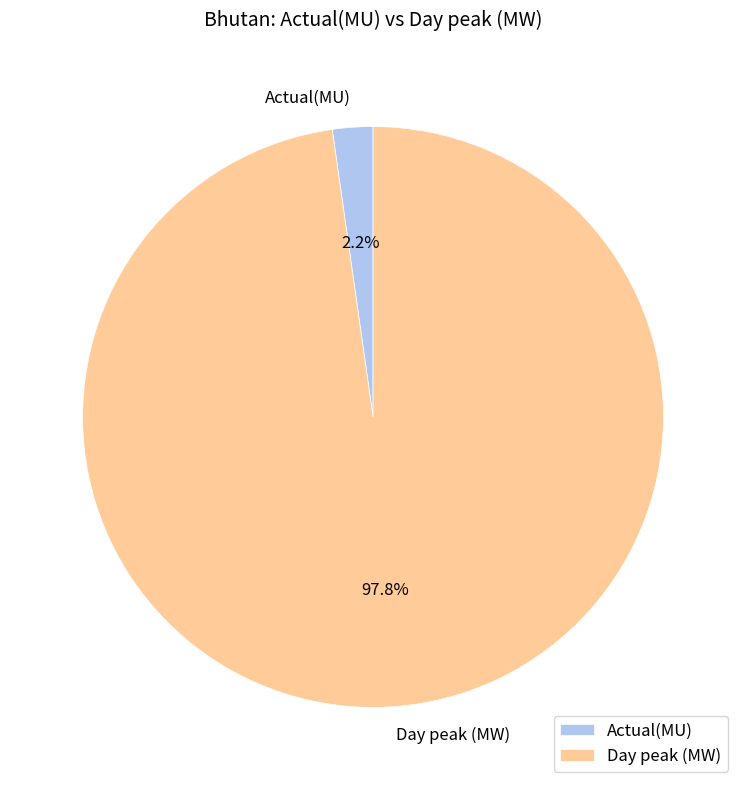

What is the smallest slice in the pie chart?

Actual(MU)